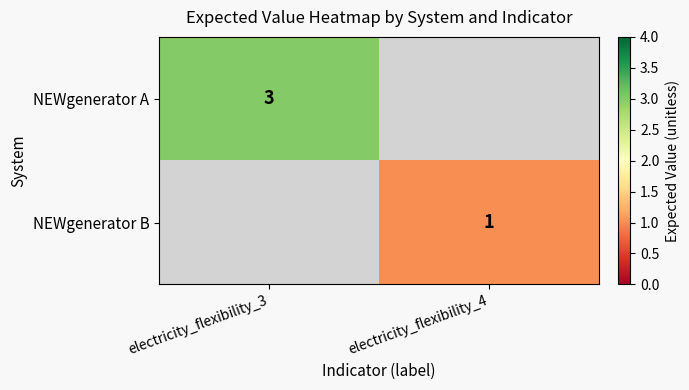

The value of NEWgenerator B at electricity_flexibility_4 is 1. True or false?

True